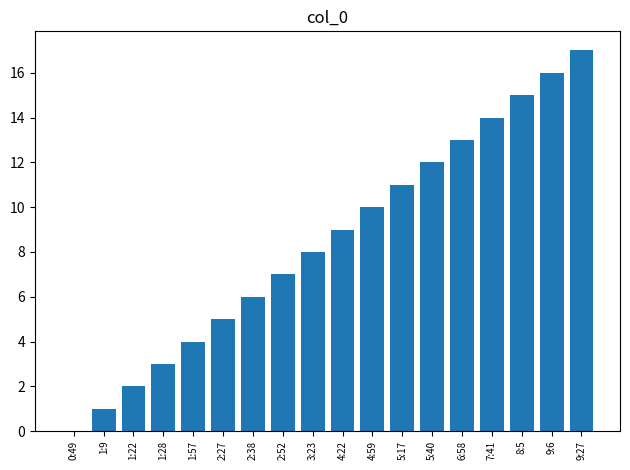

The value at 2:38 is 3. True or false?

False